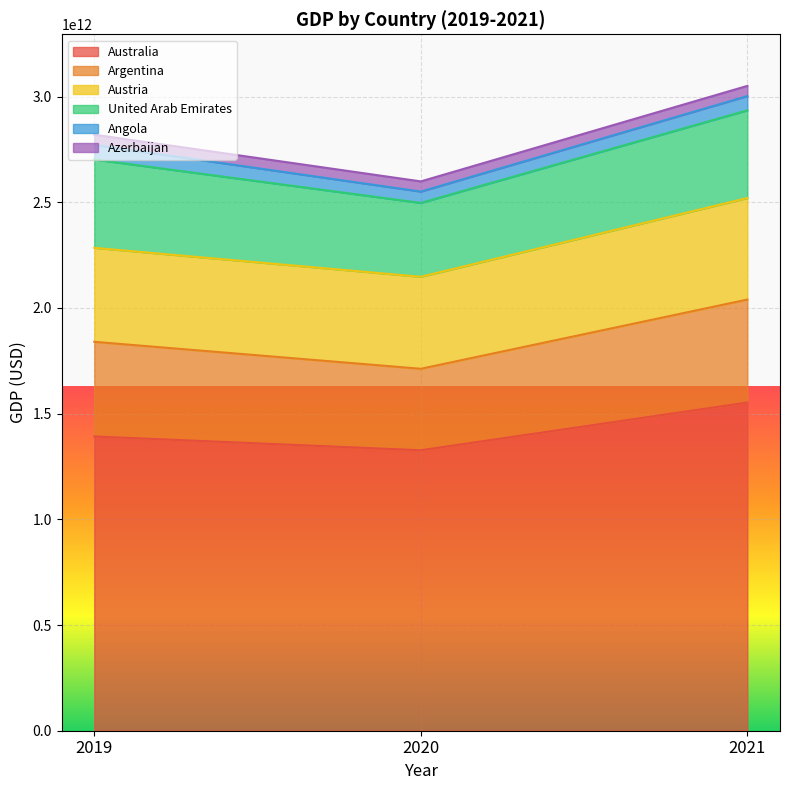

What are all the series names shown in the legend?

Australia, Argentina, Austria, United Arab Emirates, Angola, Azerbaijan